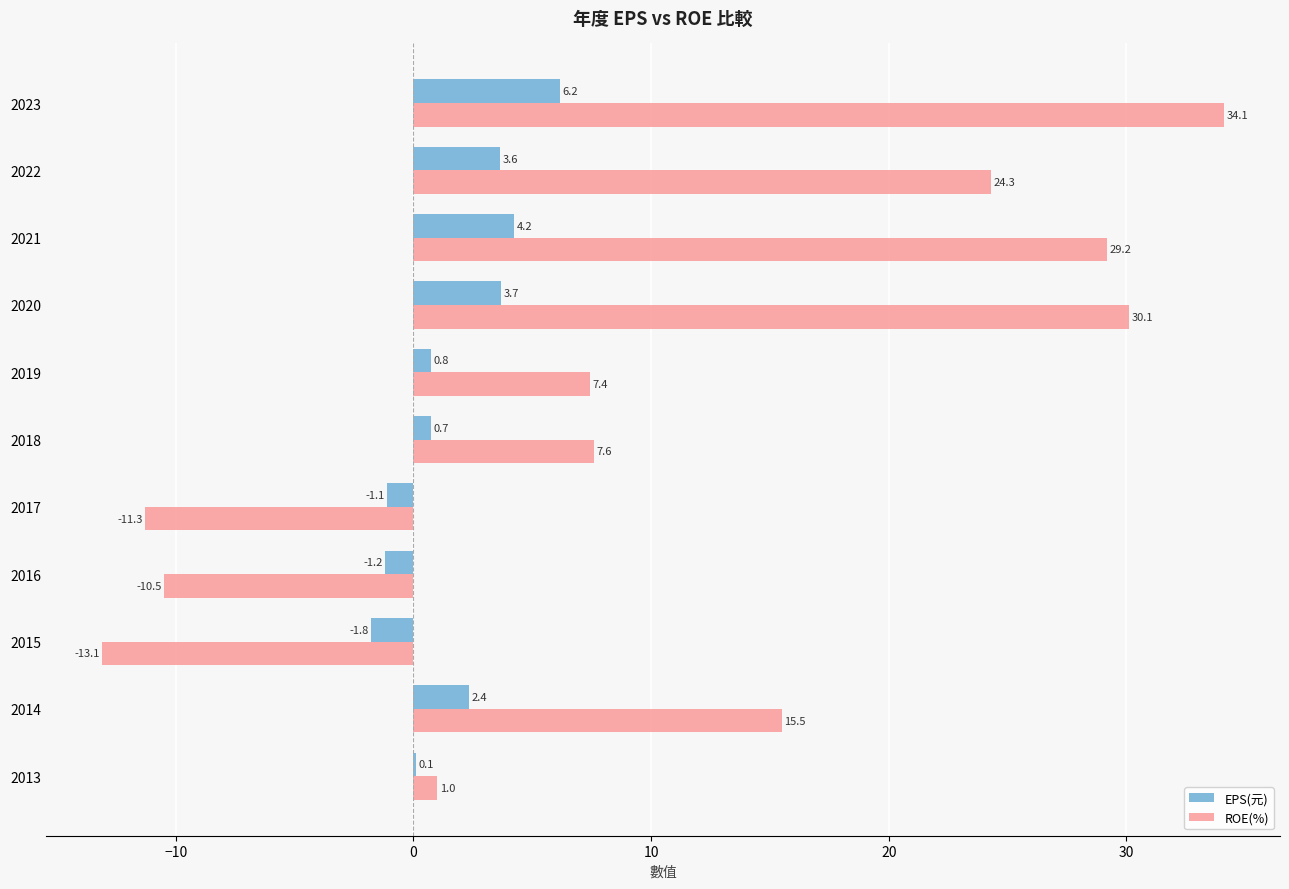

Which series has the widest spread of values?

ROE(%)